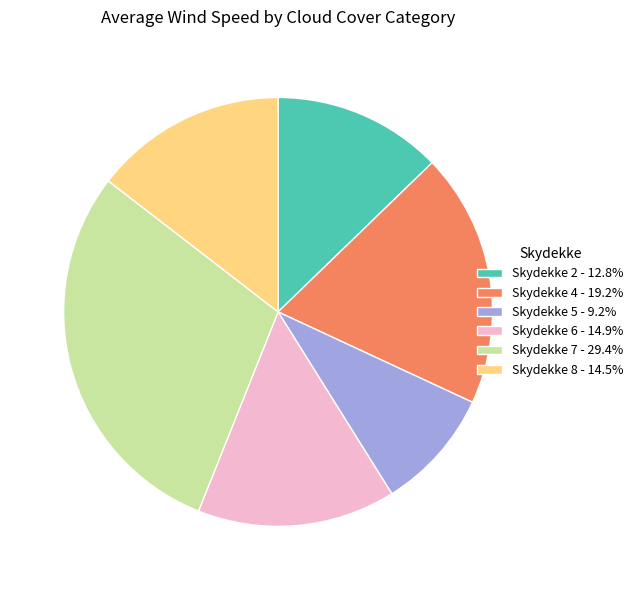

What is the ratio of the value at Skydekke 2 - 12.8% to the value at Skydekke 4 - 19.2%?

0.7